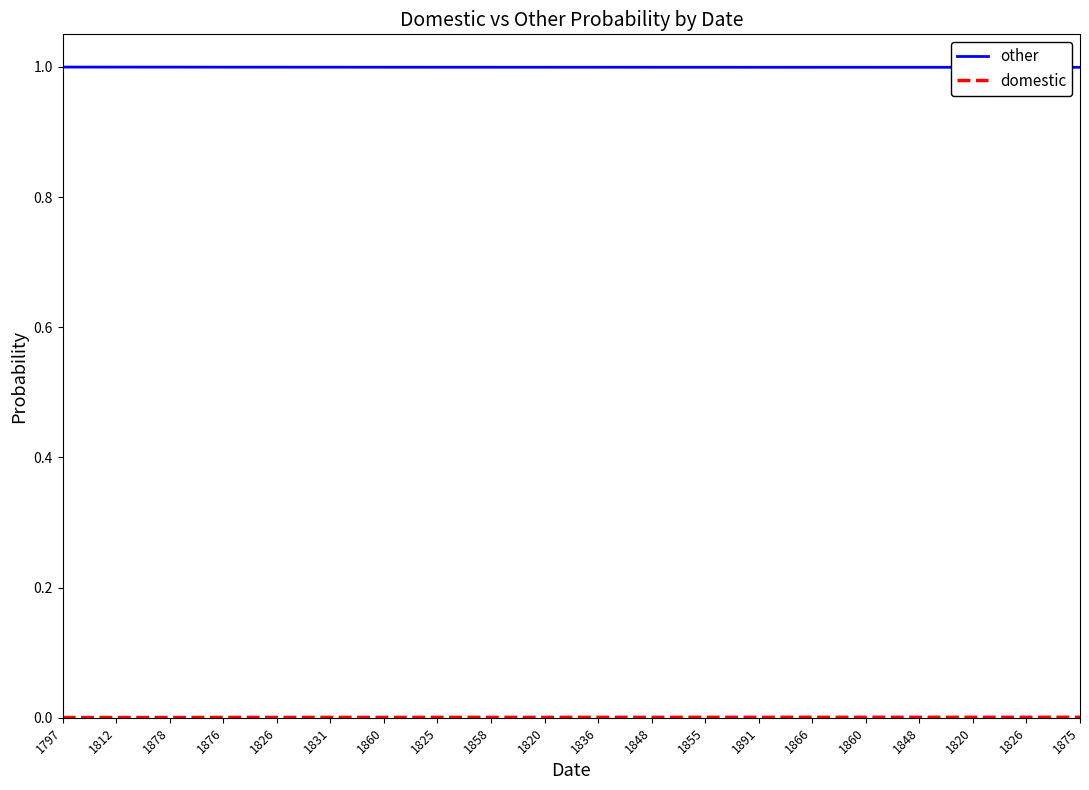

What is the average value of the other series?

1.0